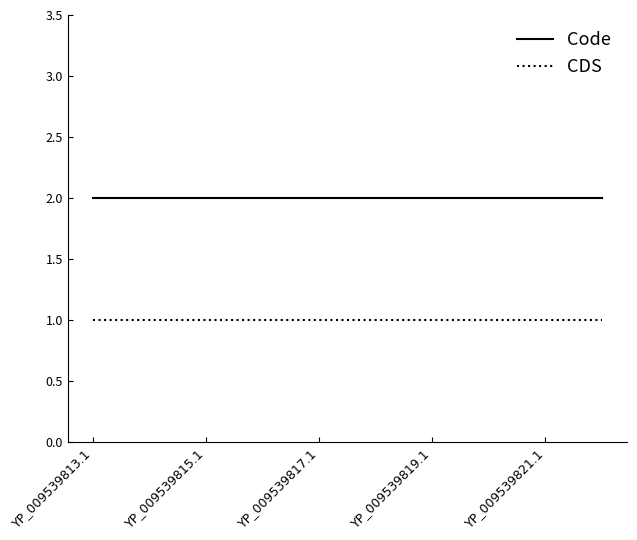

What is the highest value of the CDS series?

1